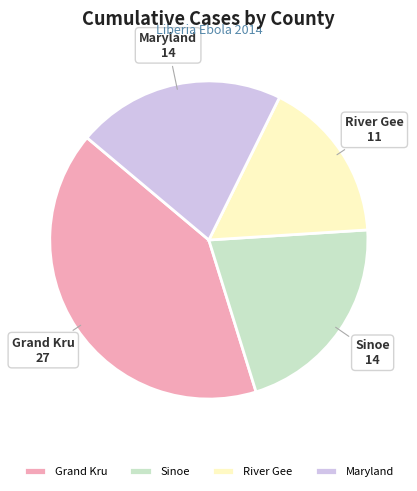

Combined, do Maryland and Grand Kru account for over 50%?

Yes